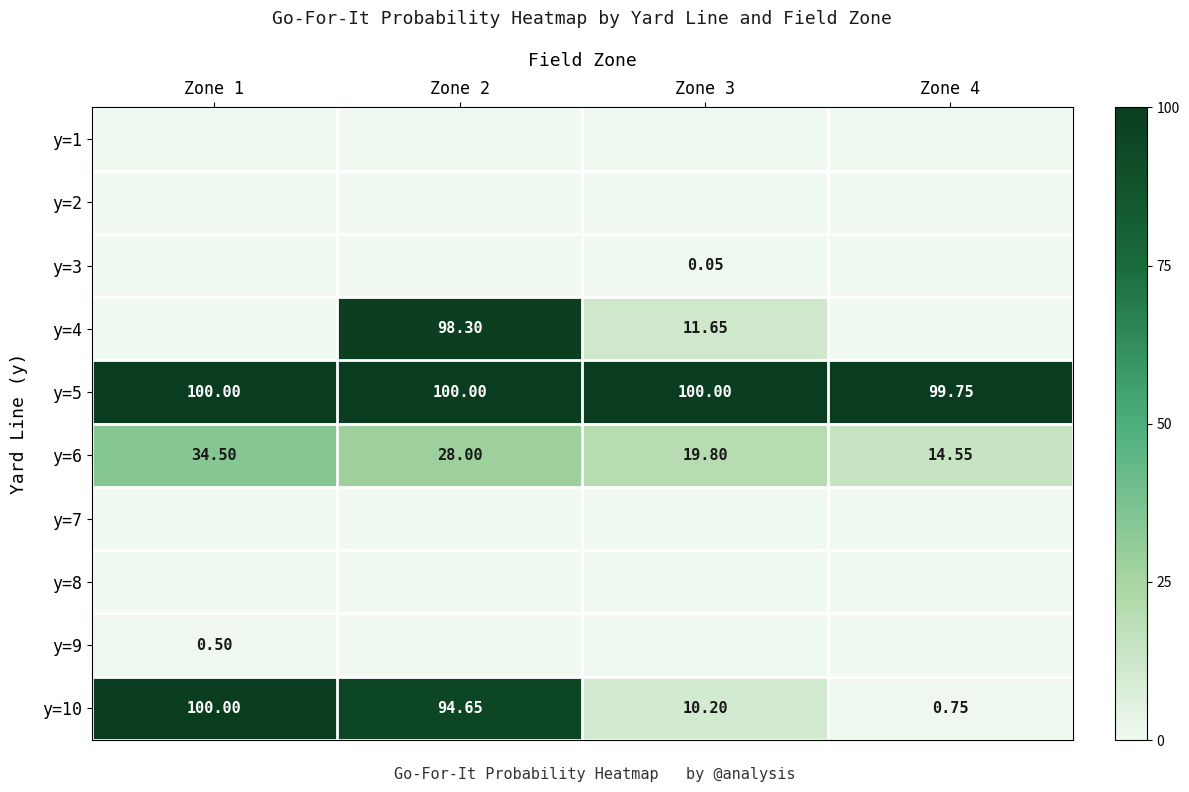

How many data points in y=5 are less than 100?

1